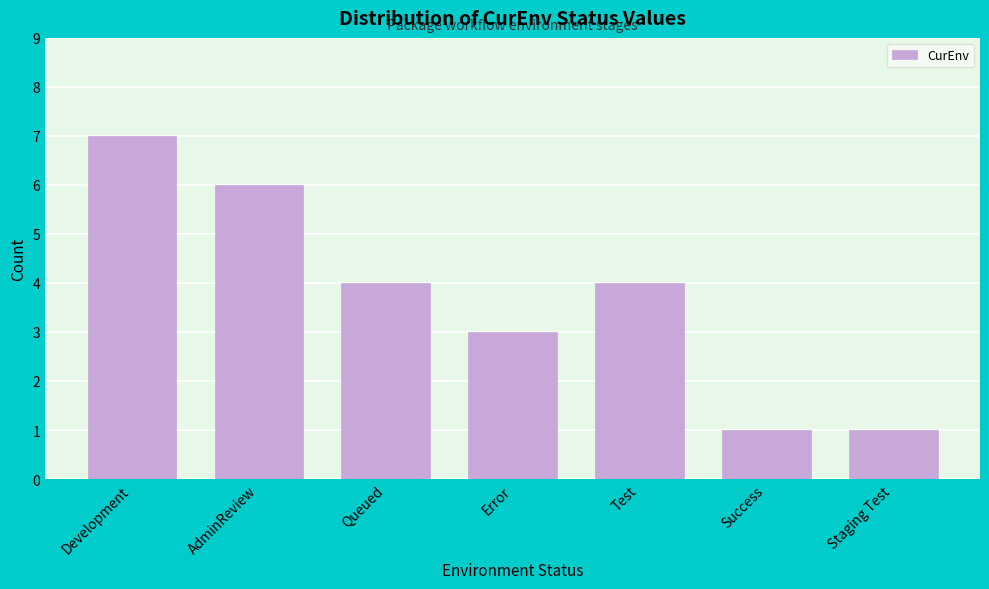

Reading right to left, transcribe all the data shown in this chart.

1	1	4	3	4	6	7